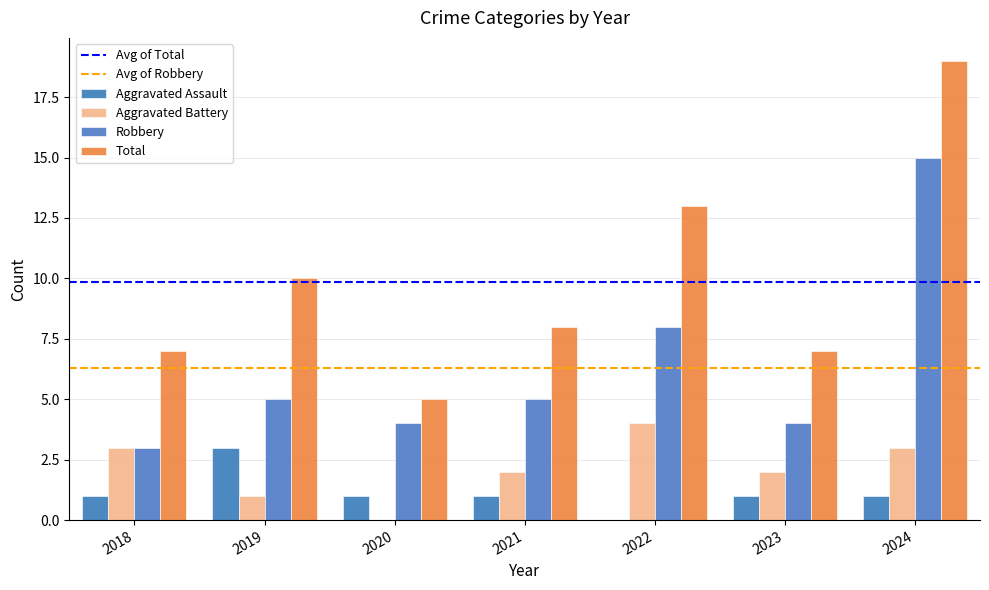

Are the bars horizontal?

No